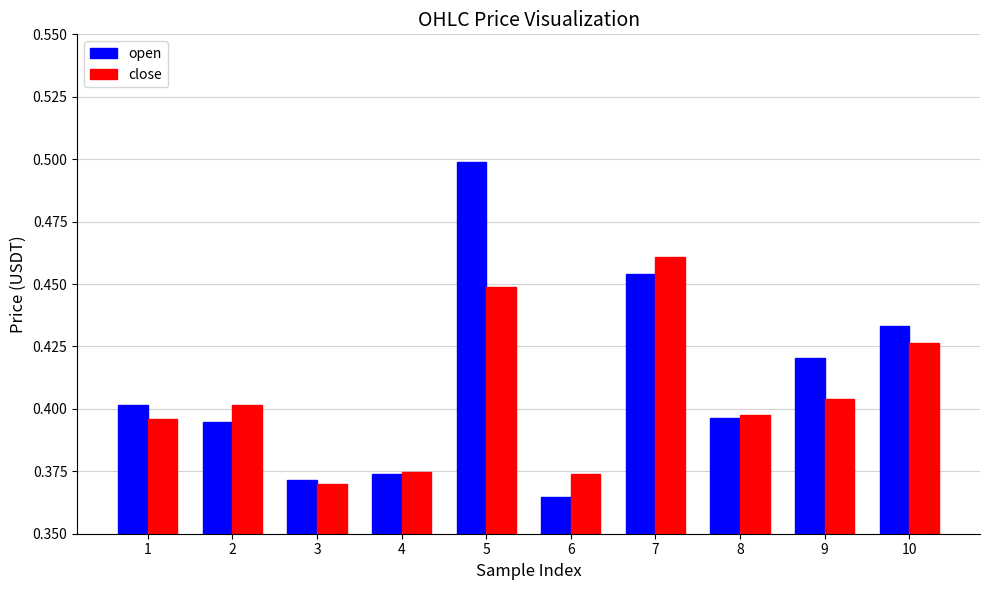

True or false: open has a value of 0.4 at 1.

True